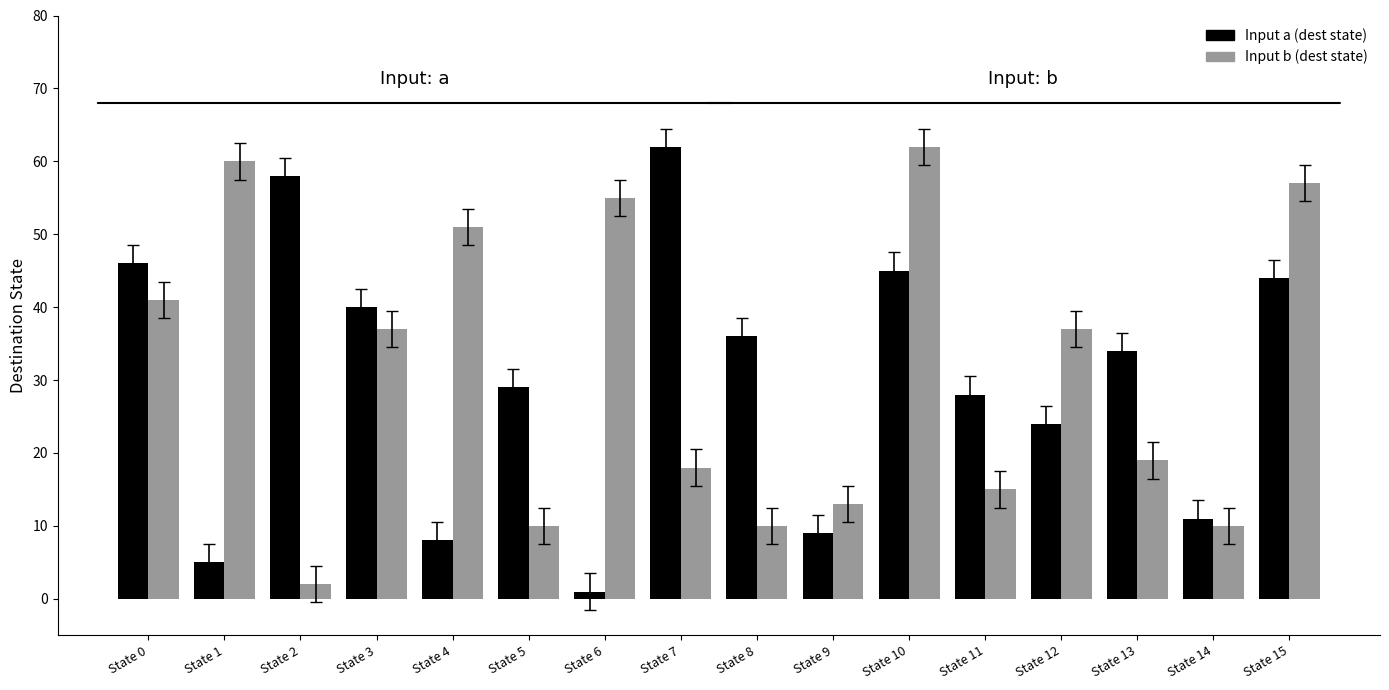

Rank the series at State 5 from highest to lowest value.

Input a (dest state), Input b (dest state)